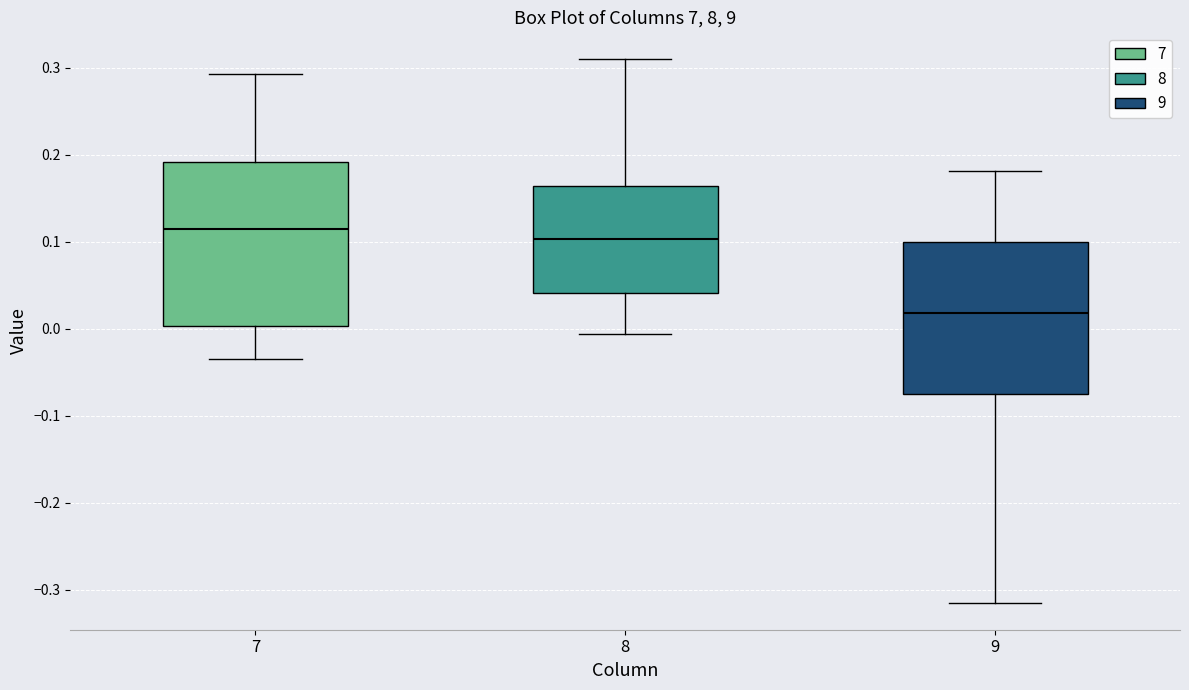

Comparing the boxes themselves (not the whiskers), which one is the tallest?

7